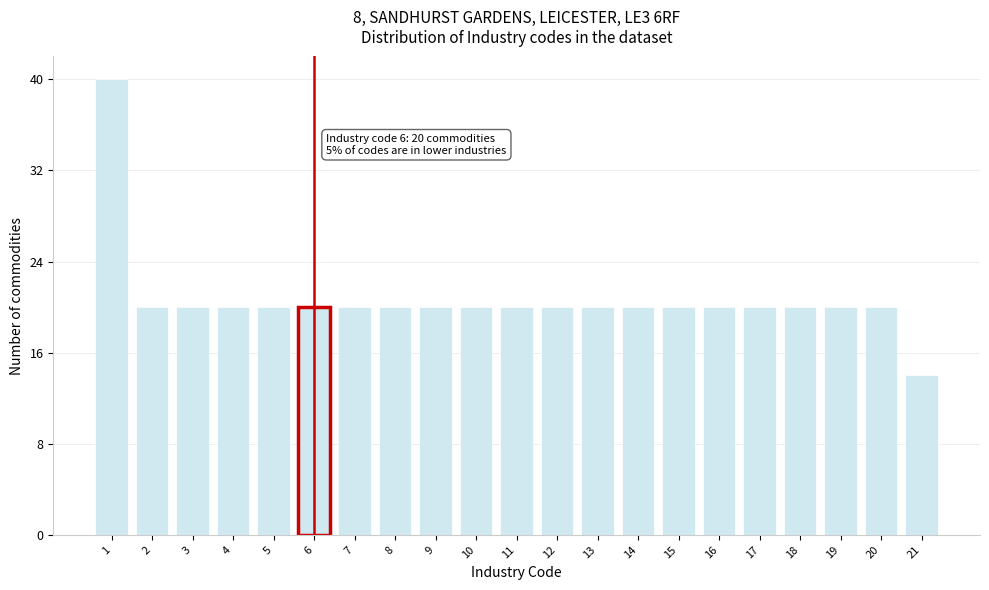

Reading right to left, what are all the values shown in this chart?

21=14	20=20	19=20	18=20	17=20	16=20	15=20	14=20	13=20	12=20	11=20	10=20	9=20	8=20	7=20	6=20	5=20	4=20	3=20	2=20	1=40